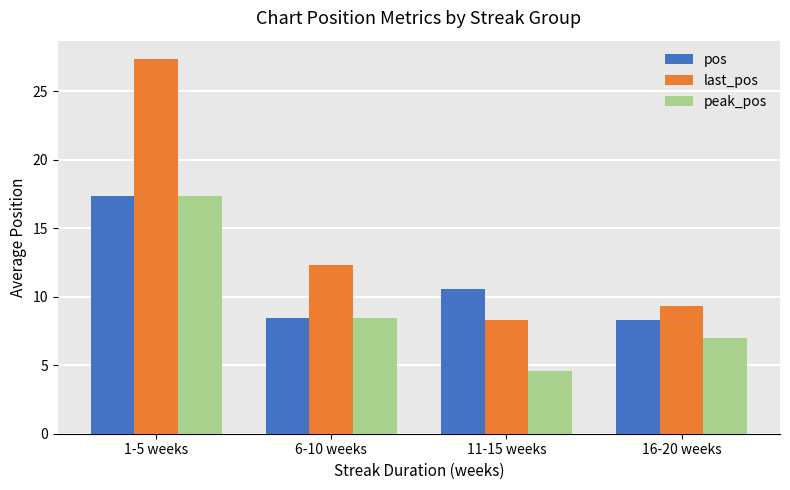

What is the approximate value of peak_pos at 16-20 weeks?

7.0